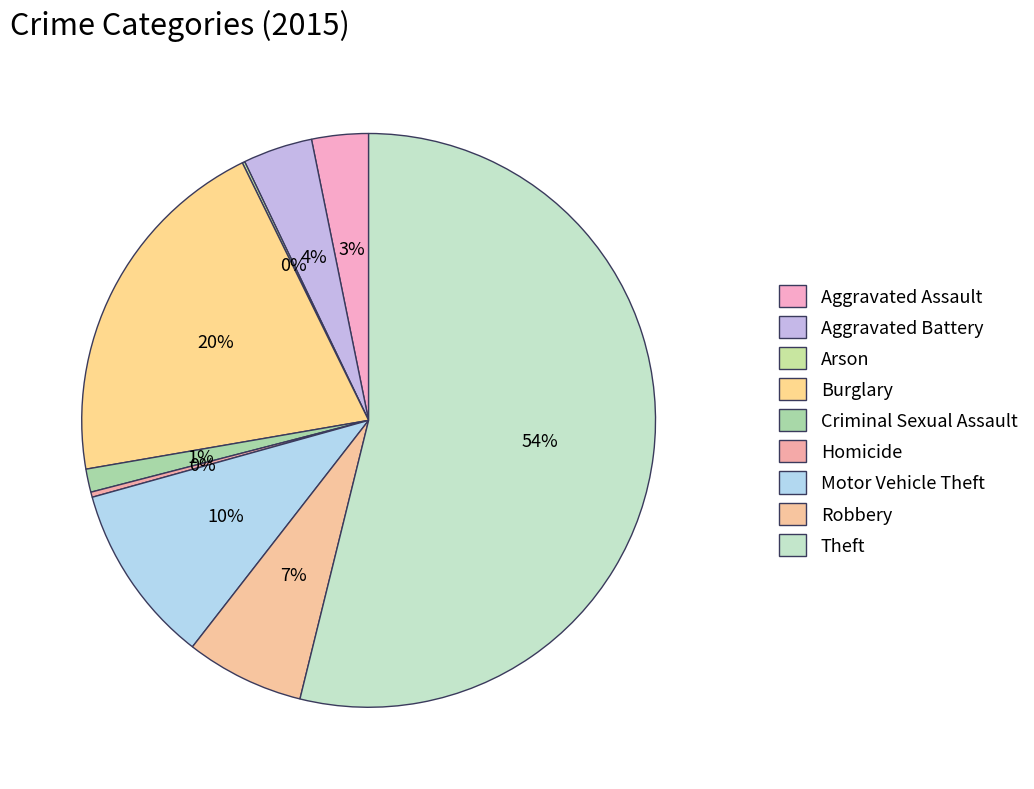

Count the number of slices in the pie.

9